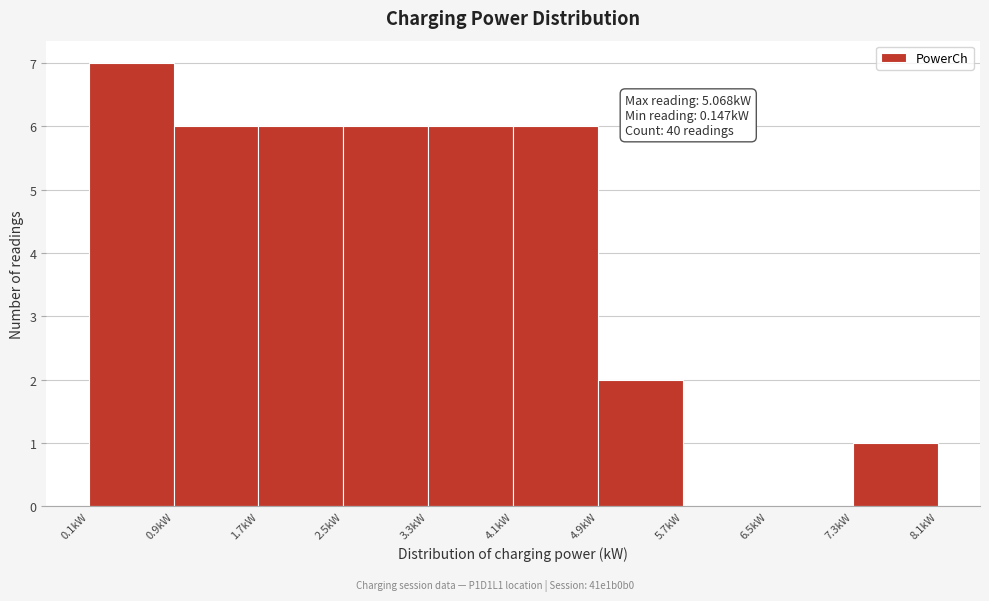

Which range on the x-axis has the tallest bar?

0.1 to 0.9